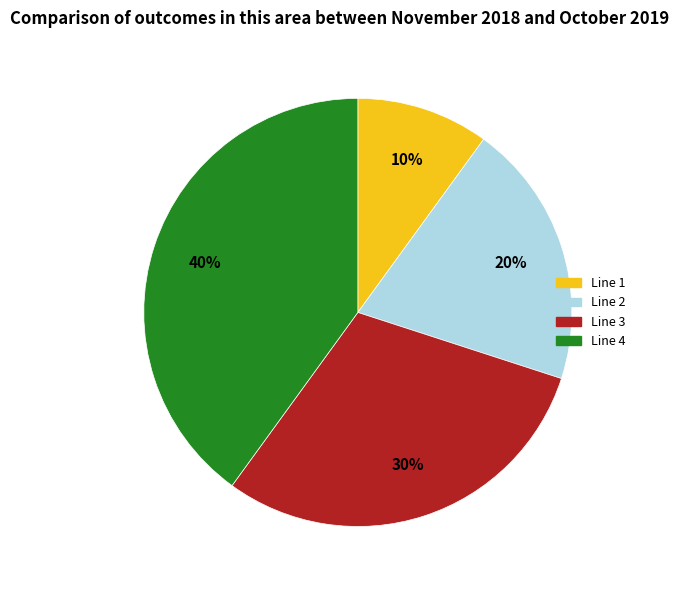

To the nearest percent, what portion does Line 3 represent?

30%